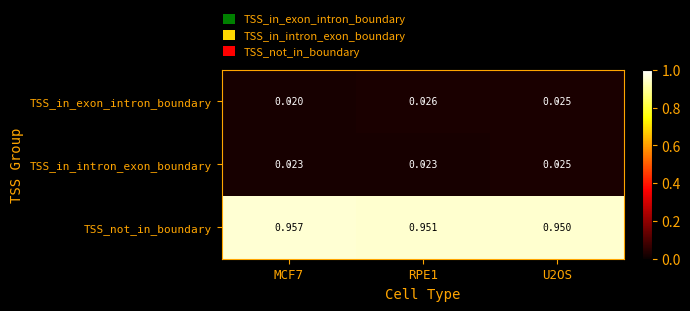

List the series in order of their peak value, highest first.

TSS_not_in_boundary, TSS_in_exon_intron_boundary, TSS_in_intron_exon_boundary